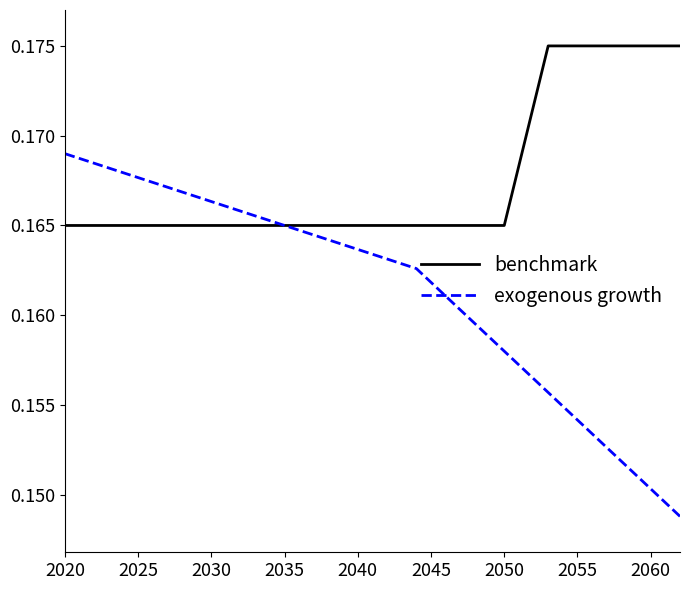

Which series has the largest total across all categories?

benchmark